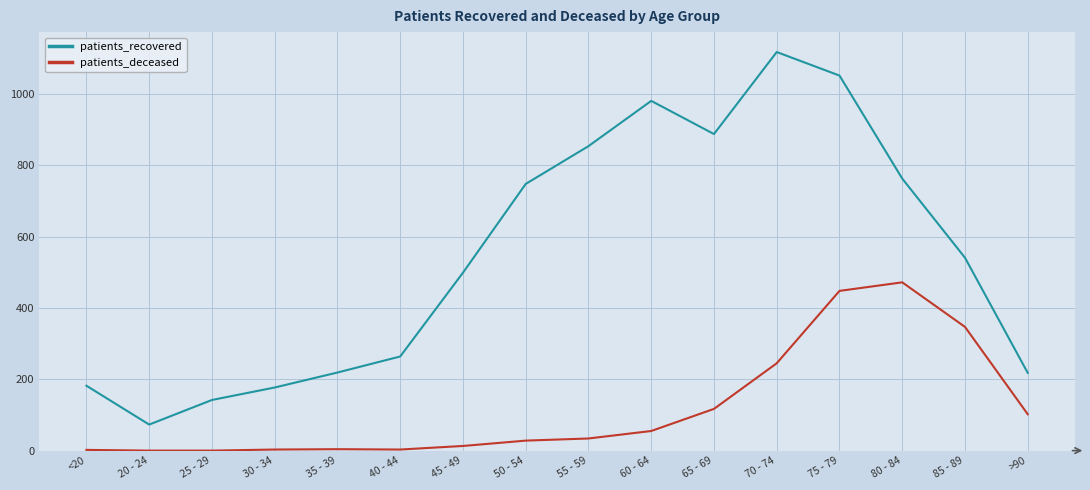

What is the average value of the patients_deceased series?

117